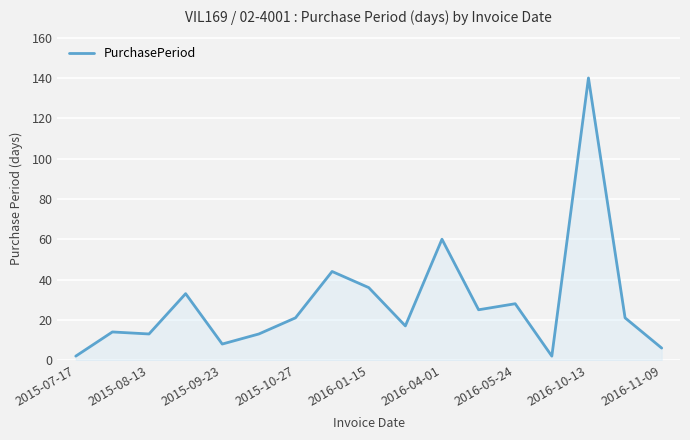

What is the sum of all values?

483